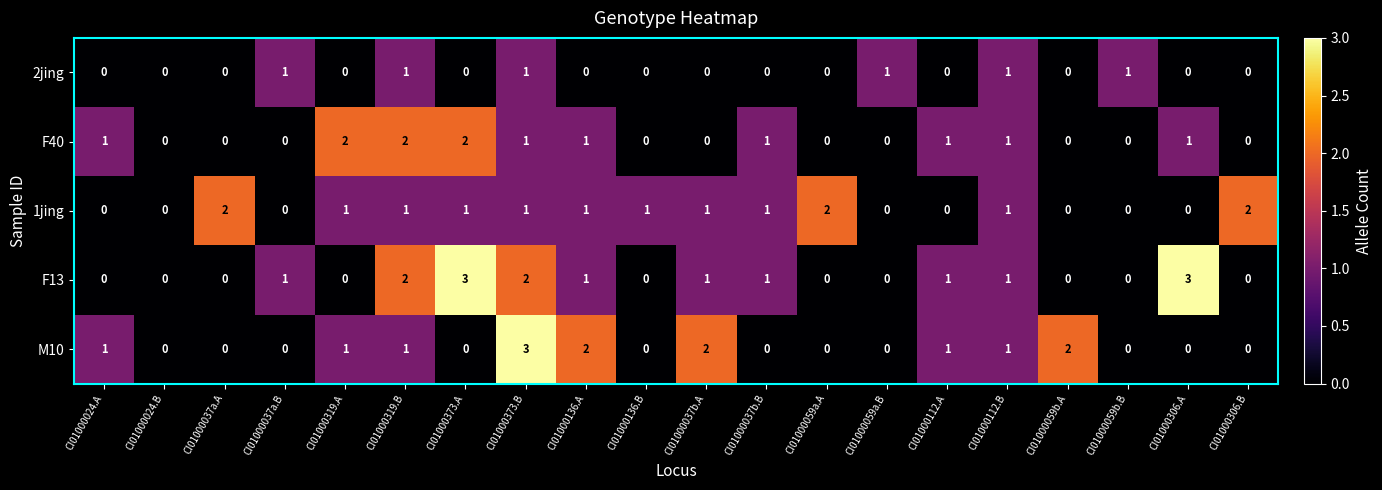

Count the number of categories in the chart.

20